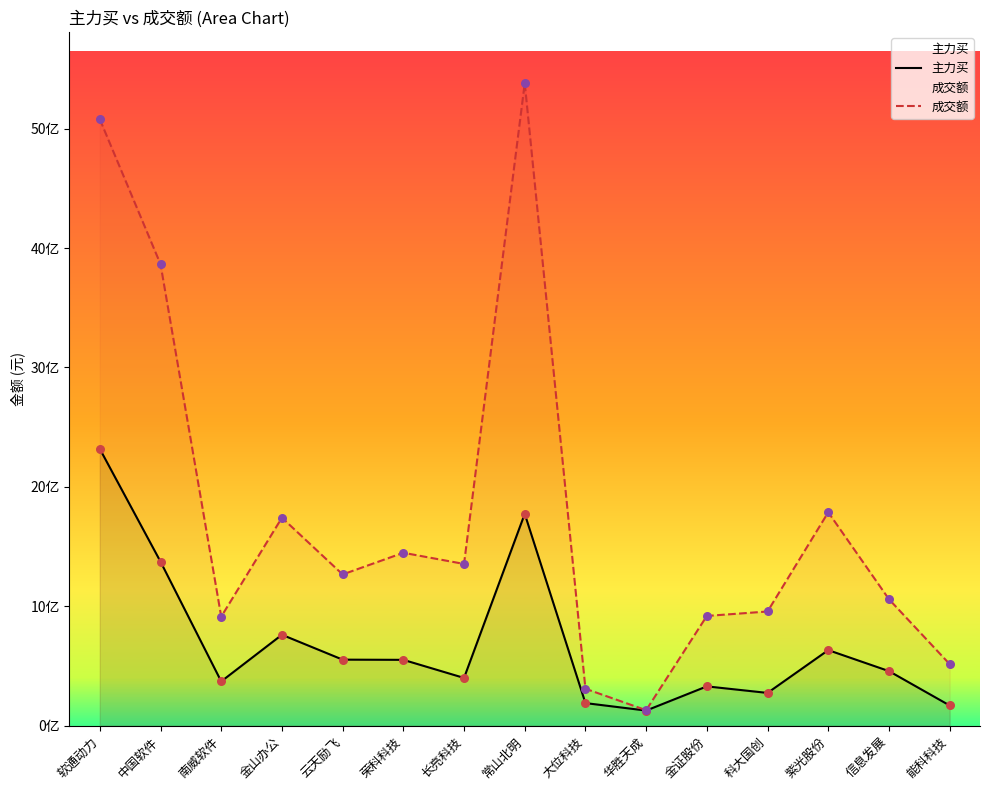

At how many categories does at least one series exceed 1786592303?

4